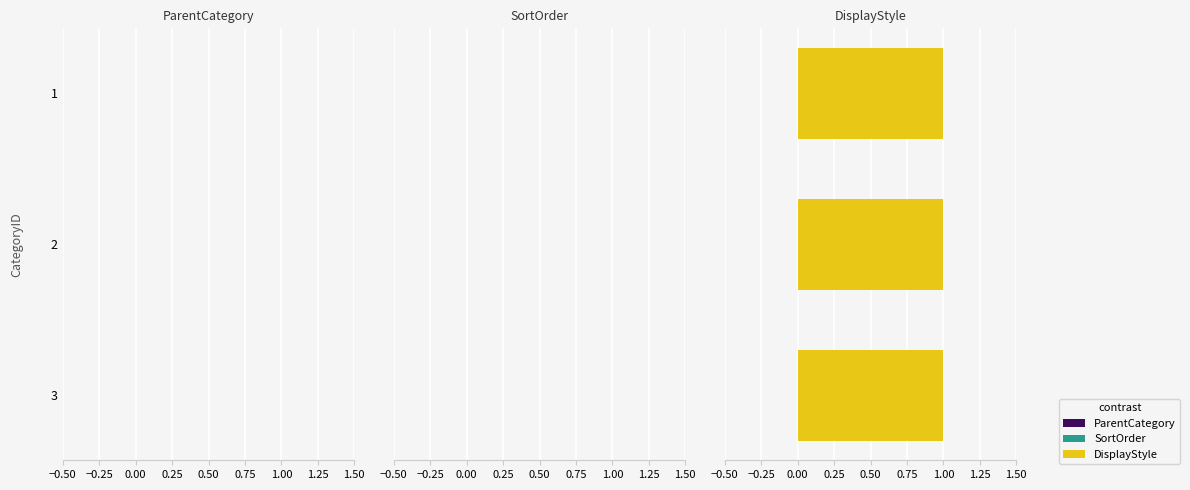

Count the number of categories in the chart.

3